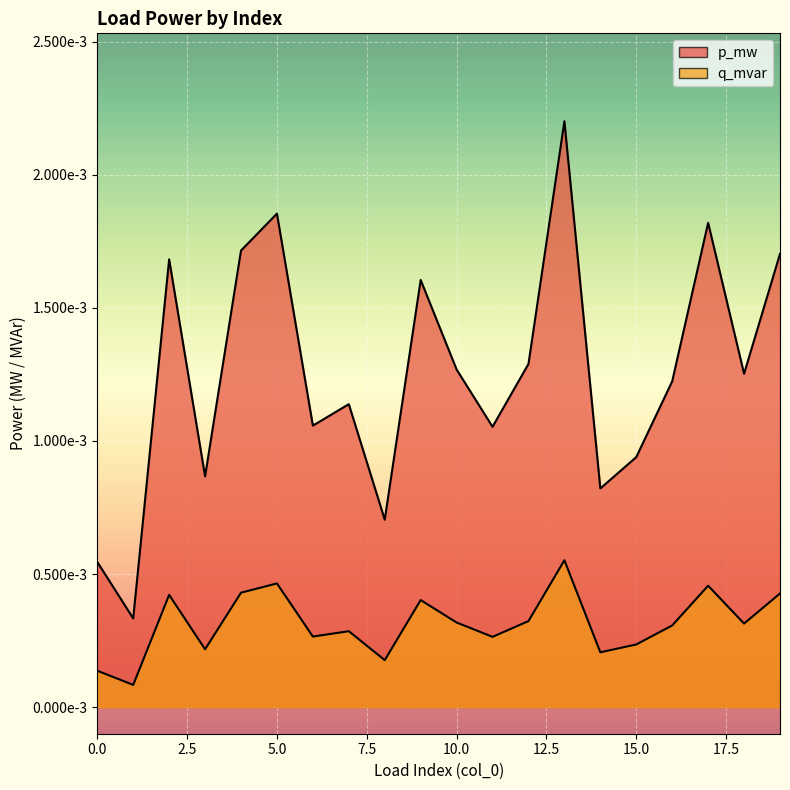

Count the number of categories in the chart.

20